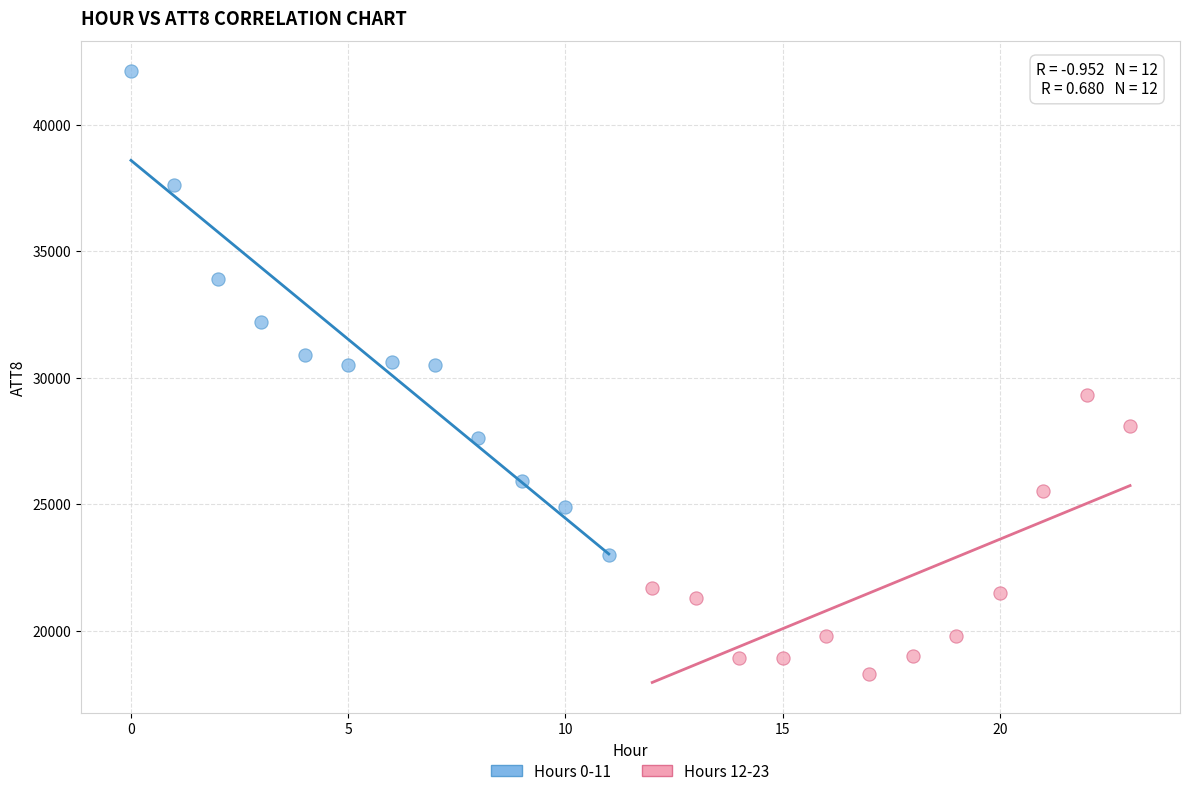

What are all the series names shown in the legend?

Hours 0-11, Hours 12-23